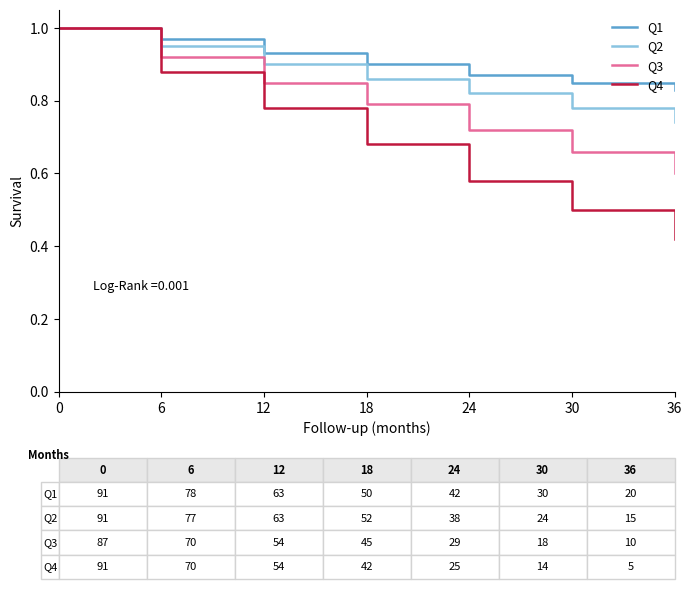

Is the value of Q3 at 36 greater than the value of Q1 at 24?

No